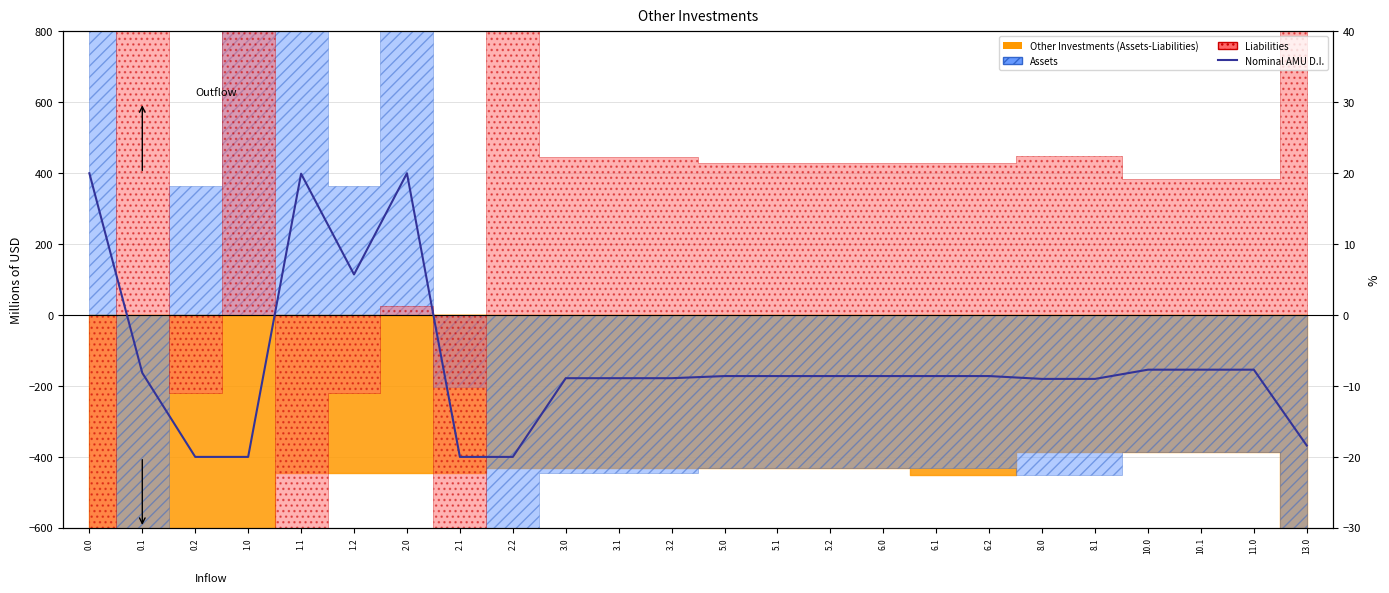

How many interior local valleys (lower than both neighbors) does the data have?

1